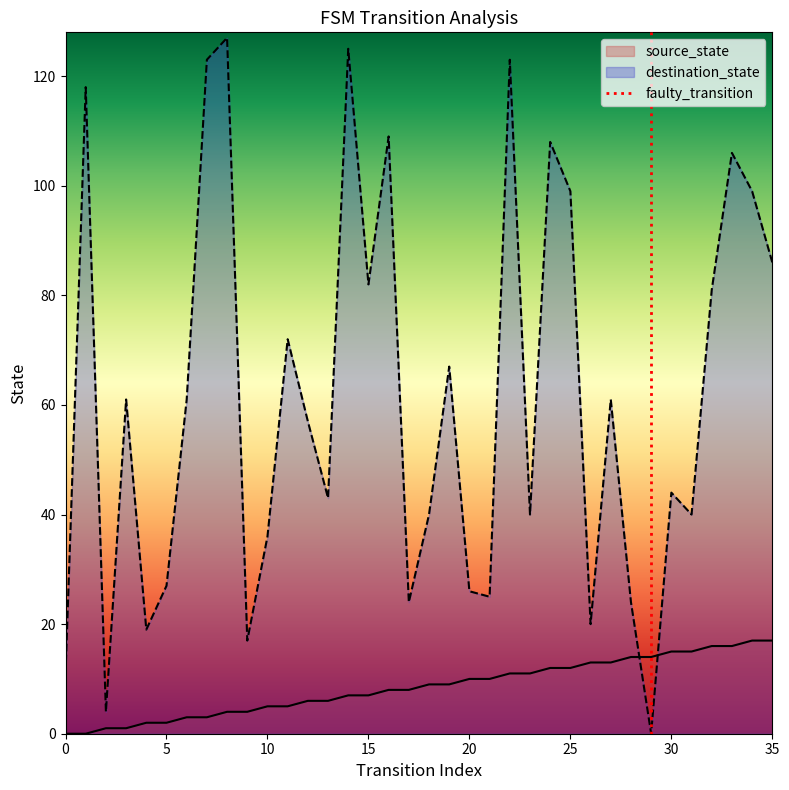

How many times do source_state and destination_state cross each other?

2